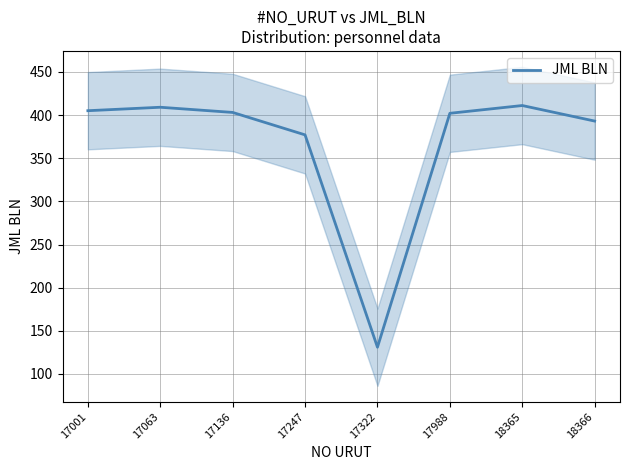

What is the maximum value shown in the chart?

411